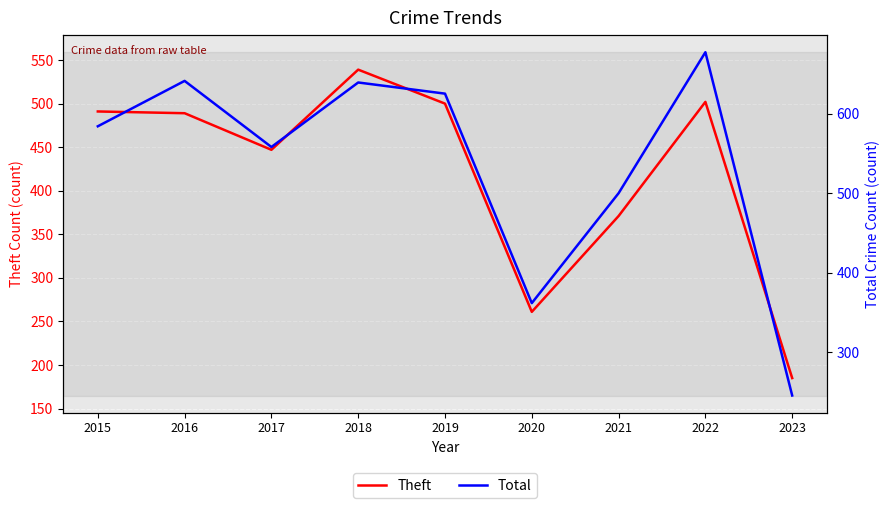

What is the difference between the highest and lowest values at 2021?

129